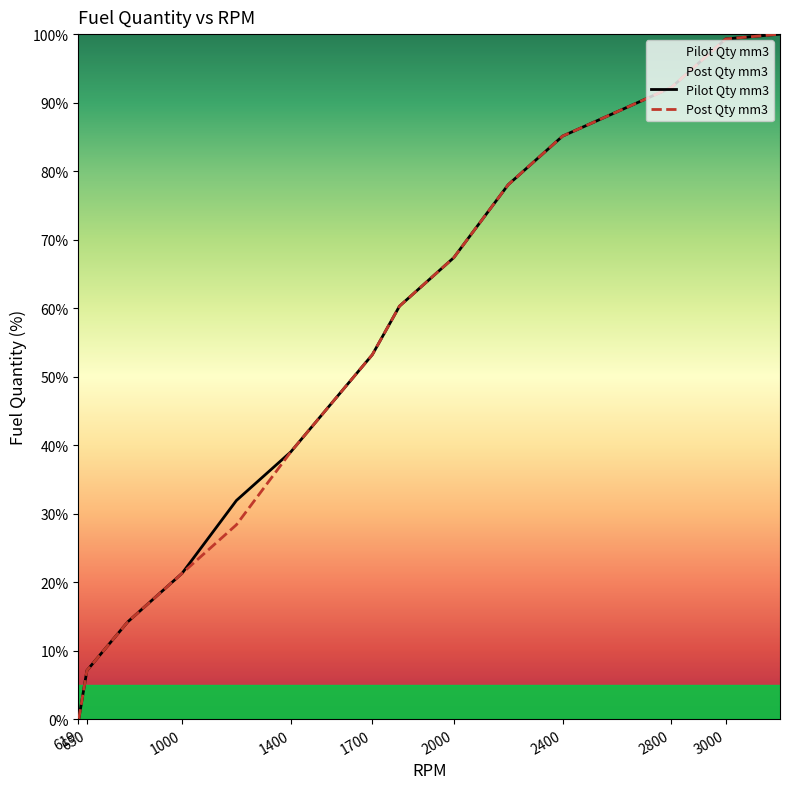

The Post Qty mm3 series shows 68.4 at 1400. True or false?

False